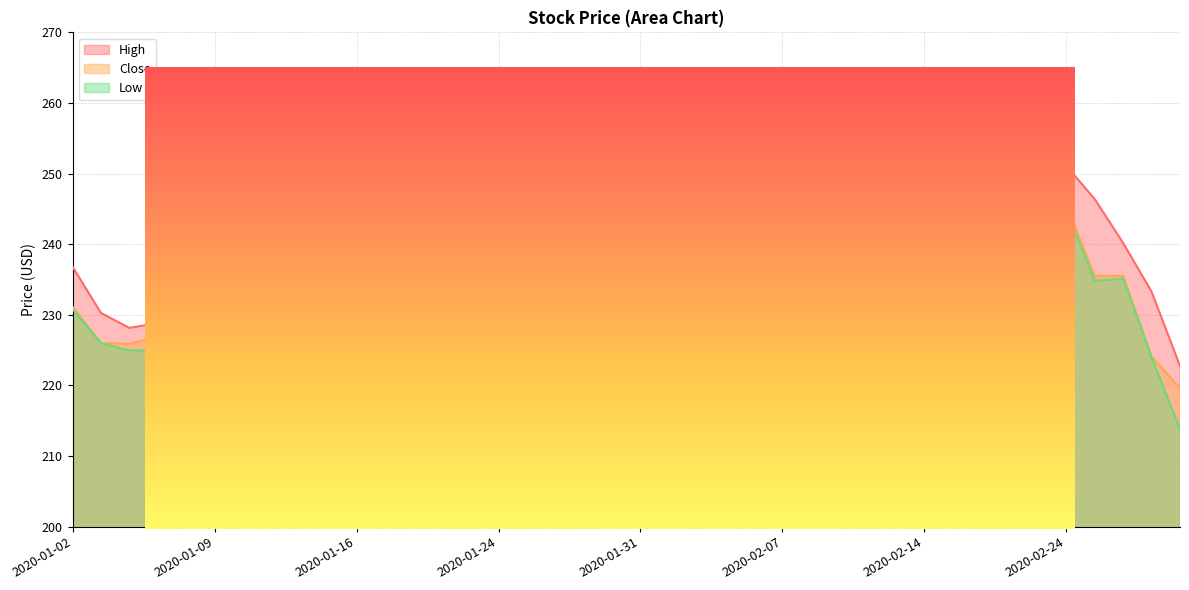

Is it true that Low equals 237.5 at 2020-01-24?

True